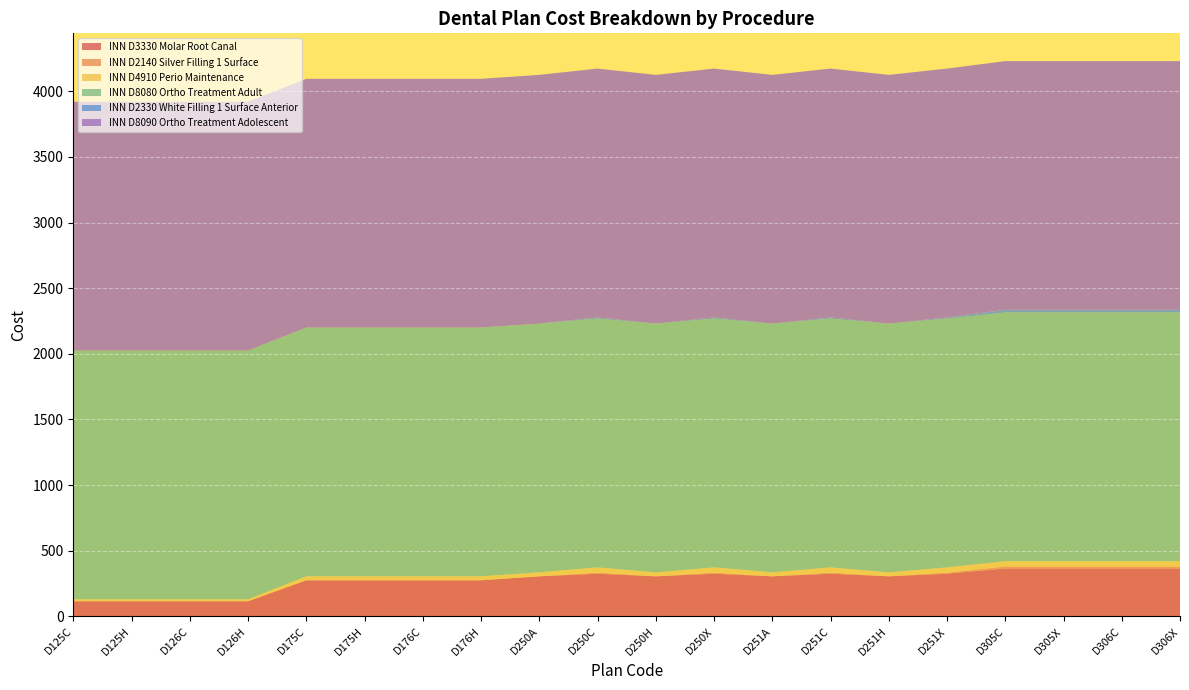

Reading right to left, extract all data points from this chart.

INN D3330 Molar Root Canal: D306X=365	D306C=365	D305X=365	D305C=365	D251X=325	D251H=305	D251C=325	D251A=305	D250X=325	D250H=305	D250C=325	D250A=305	D176H=275	D176C=275	D175H=275	D175C=275	D126H=115	D126C=115	D125H=115	D125C=115
INN D2140 Silver Filling 1 Surface: D306X=15	D306C=15	D305X=15	D305C=15	D251X=8	D251H=0	D251C=8	D251A=0	D250X=8	D250H=0	D250C=8	D250A=0	D176H=0	D176C=0	D175H=0	D175C=0	D126H=0	D126C=0	D125H=0	D125C=0
INN D4910 Perio Maintenance: D306X=40	D306C=40	D305X=40	D305C=40	D251X=40	D251H=30	D251C=40	D251A=30	D250X=40	D250H=30	D250C=40	D250A=30	D176H=30	D176C=30	D175H=30	D175C=30	D126H=15	D126C=15	D125H=15	D125C=15
INN D8080 Ortho Treatment Adult: D306X=1895	D306C=1895	D305X=1895	D305C=1895	D251X=1895	D251H=1895	D251C=1895	D251A=1895	D250X=1895	D250H=1895	D250C=1895	D250A=1895	D176H=1895	D176C=1895	D175H=1895	D175C=1895	D126H=1895	D126C=1895	D125H=1895	D125C=1895
INN D2330 White Filling 1 Surface Anterior: D306X=20	D306C=20	D305X=20	D305C=20	D251X=10	D251H=0	D251C=10	D251A=0	D250X=10	D250H=0	D250C=10	D250A=0	D176H=0	D176C=0	D175H=0	D175C=0	D126H=0	D126C=0	D125H=0	D125C=0
INN D8090 Ortho Treatment Adolescent: D306X=1895	D306C=1895	D305X=1895	D305C=1895	D251X=1895	D251H=1895	D251C=1895	D251A=1895	D250X=1895	D250H=1895	D250C=1895	D250A=1895	D176H=1895	D176C=1895	D175H=1895	D175C=1895	D126H=1895	D126C=1895	D125H=1895	D125C=1895